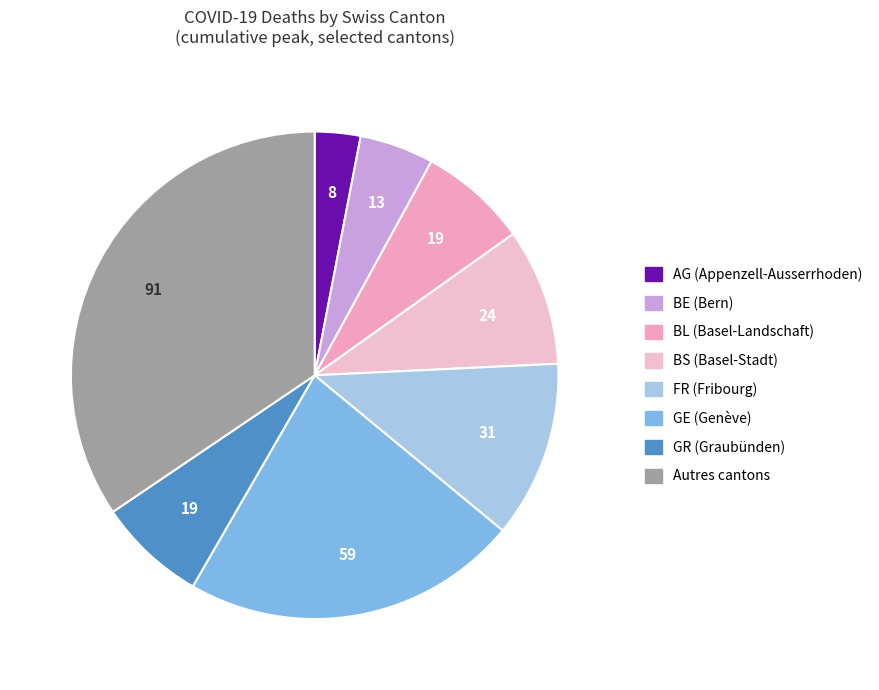

How many segments does this pie chart have?

8